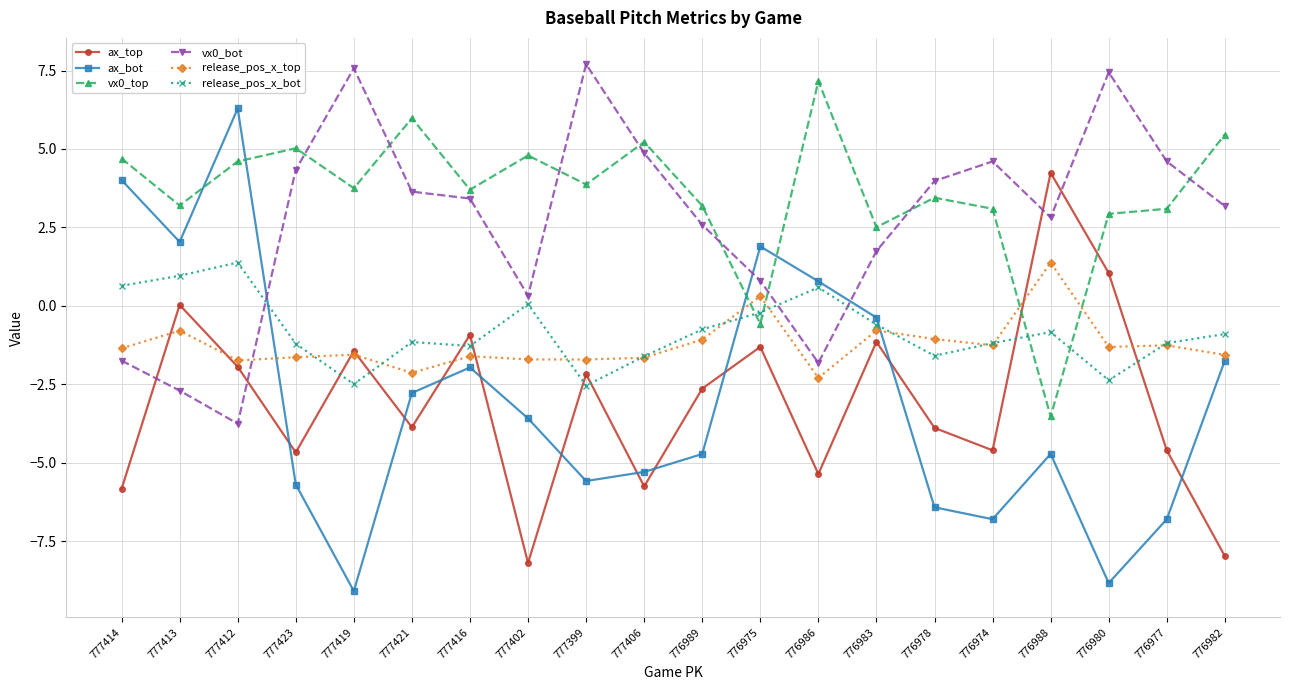

How many interior local valleys does the ax_top series have?

6